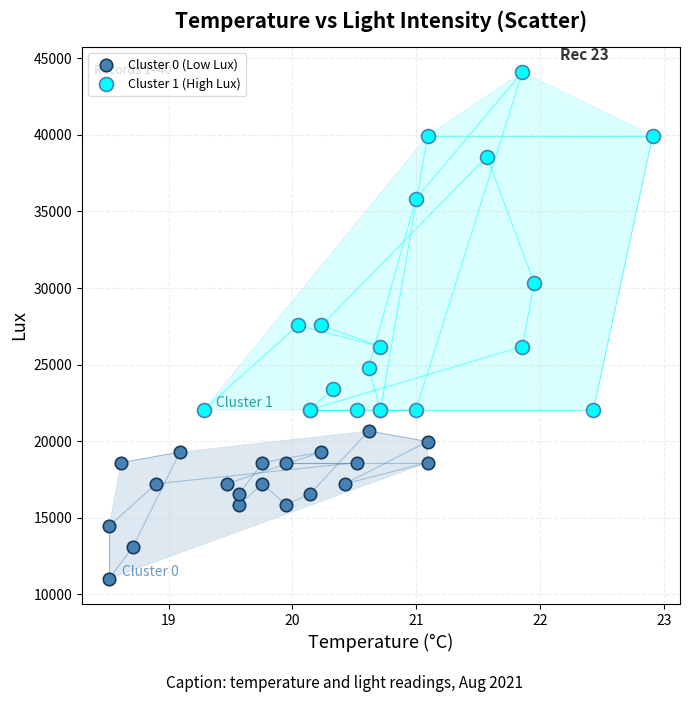

Which series contains the highest Y value?

Cluster 1 (High Lux)